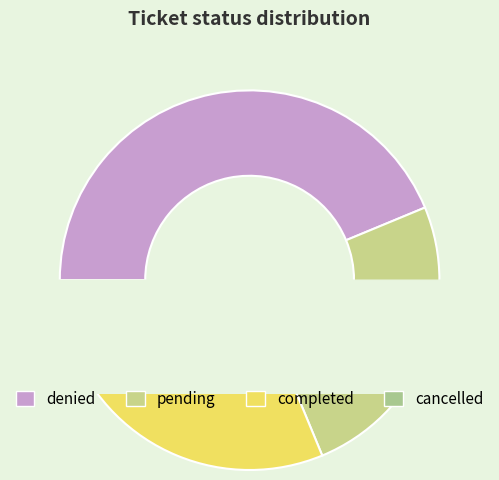

The denied slice represents 44% of the pie. True or false?

True